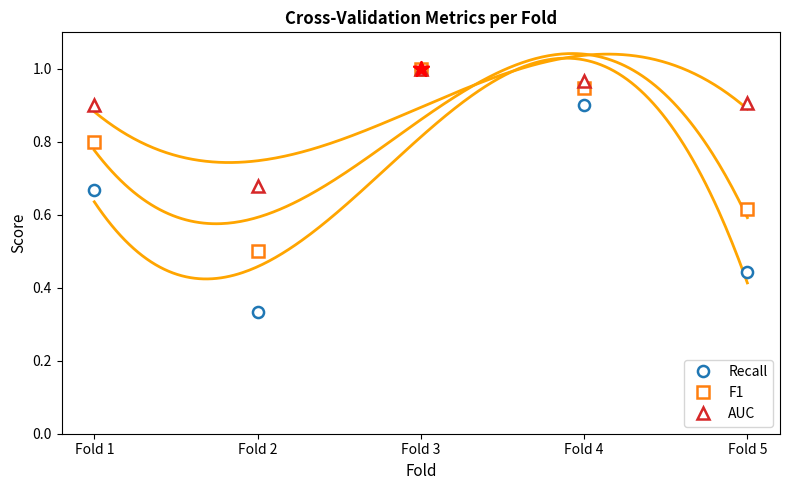

In F1, how many points are higher than both neighbors (excluding endpoints)?

1